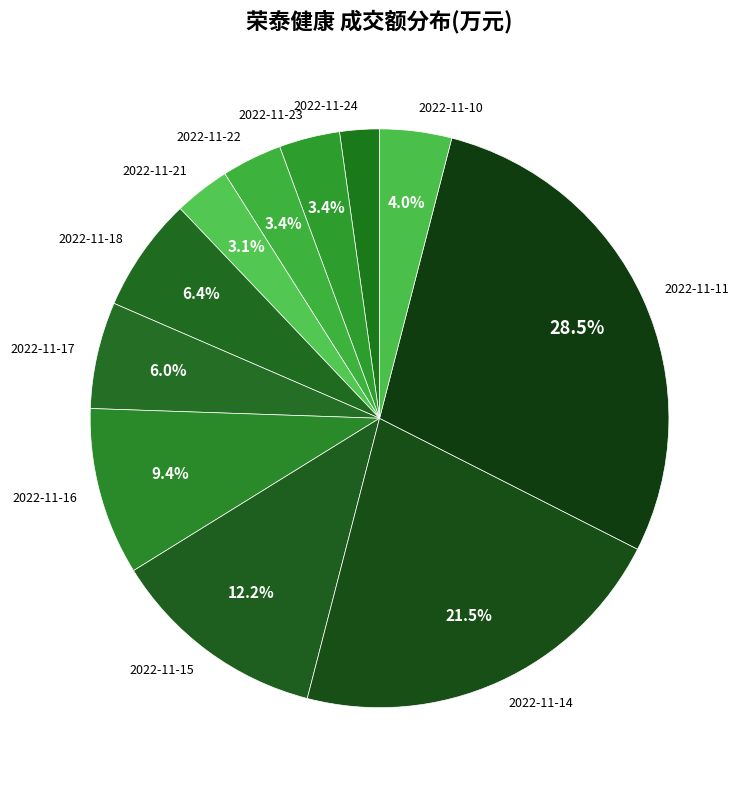

Approximately how many times larger is the value at 2022-11-15 compared to 2022-11-16?

1.3